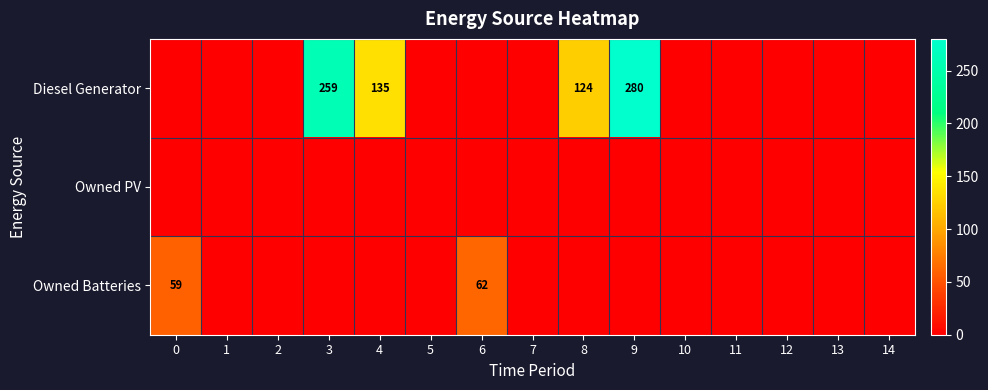

The Owned Batteries series shows 62 at 6. True or false?

True